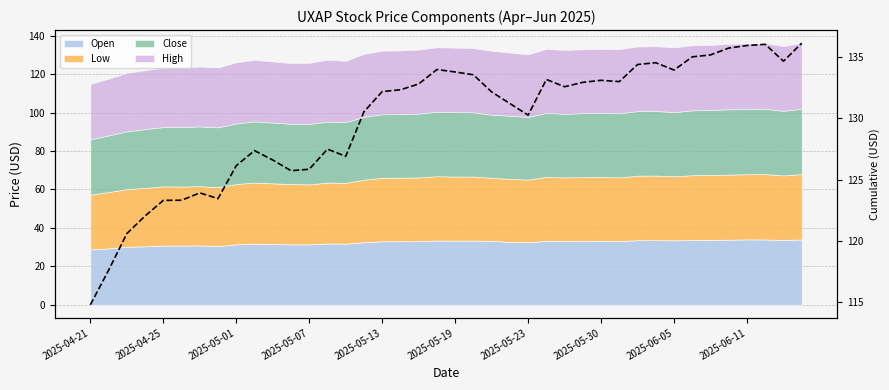

The chart shows a value of 68.8 at 2025-05-01. True or false?

False